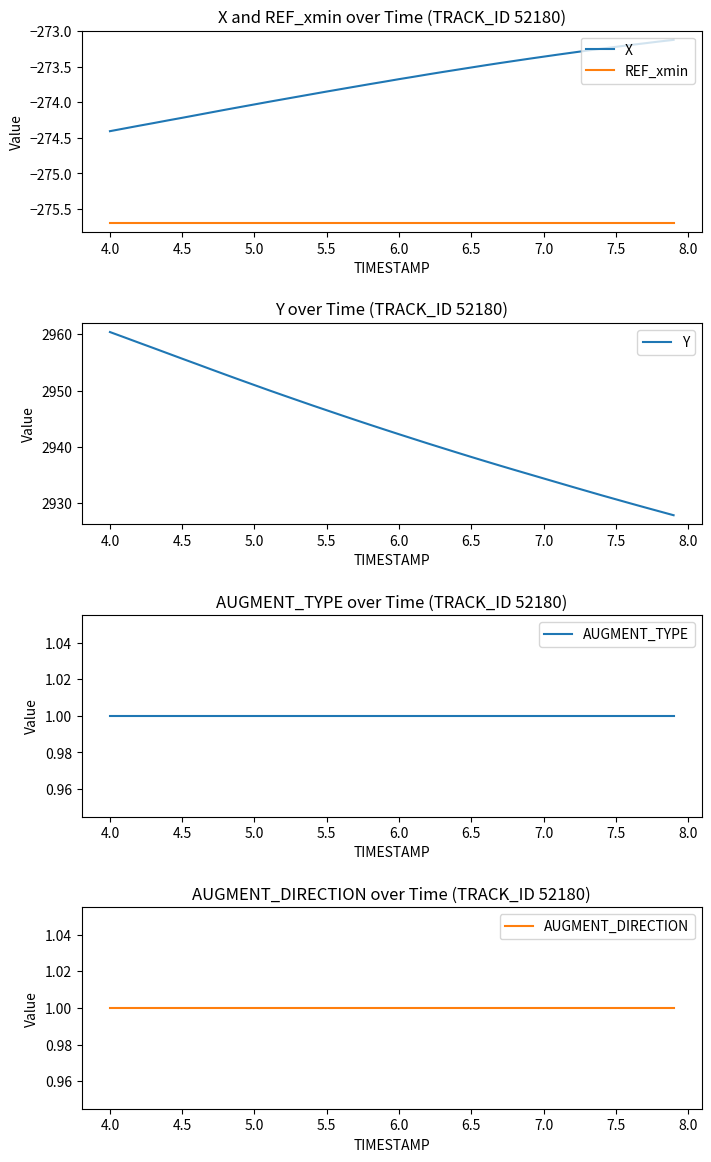

True or false: X and REF_xmin intersect in this chart.

False